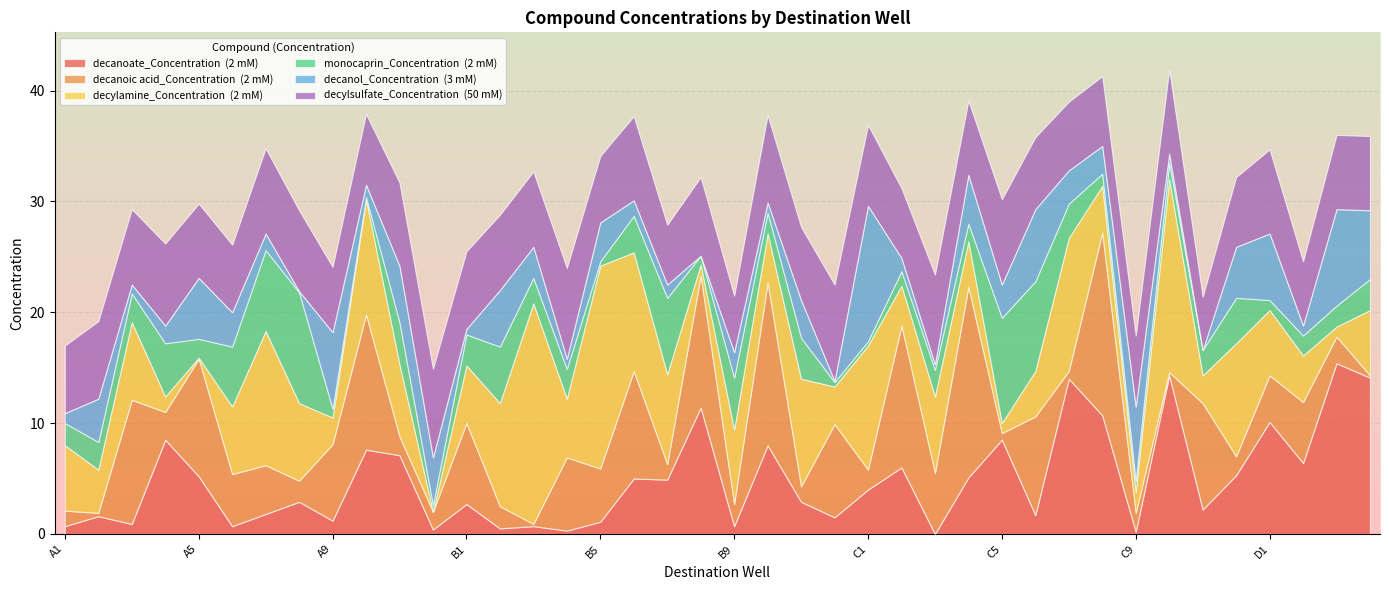

The decanoic acid_Concentration  (2 mM) series shows 20.3 at C2. True or false?

False